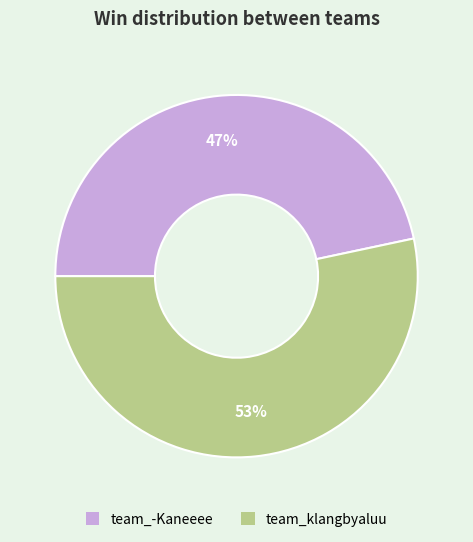

What is the majority slice?

team_klangbyaluu